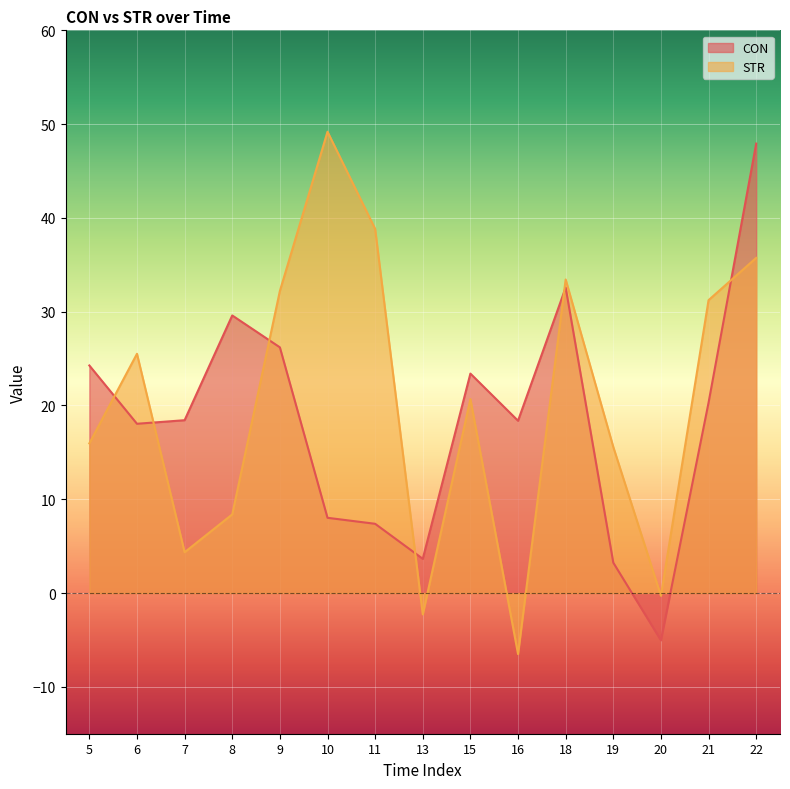

Rank the series at 6 from highest to lowest value.

STR, CON